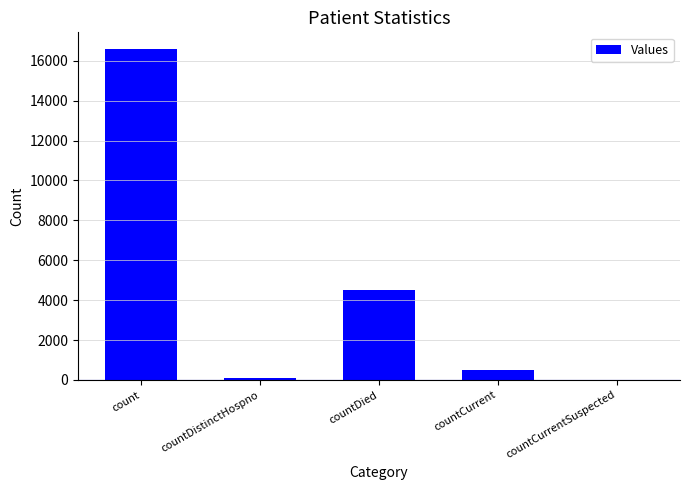

Approximately how many times larger is the value at countDied compared to countDistinctHospno?

58.4